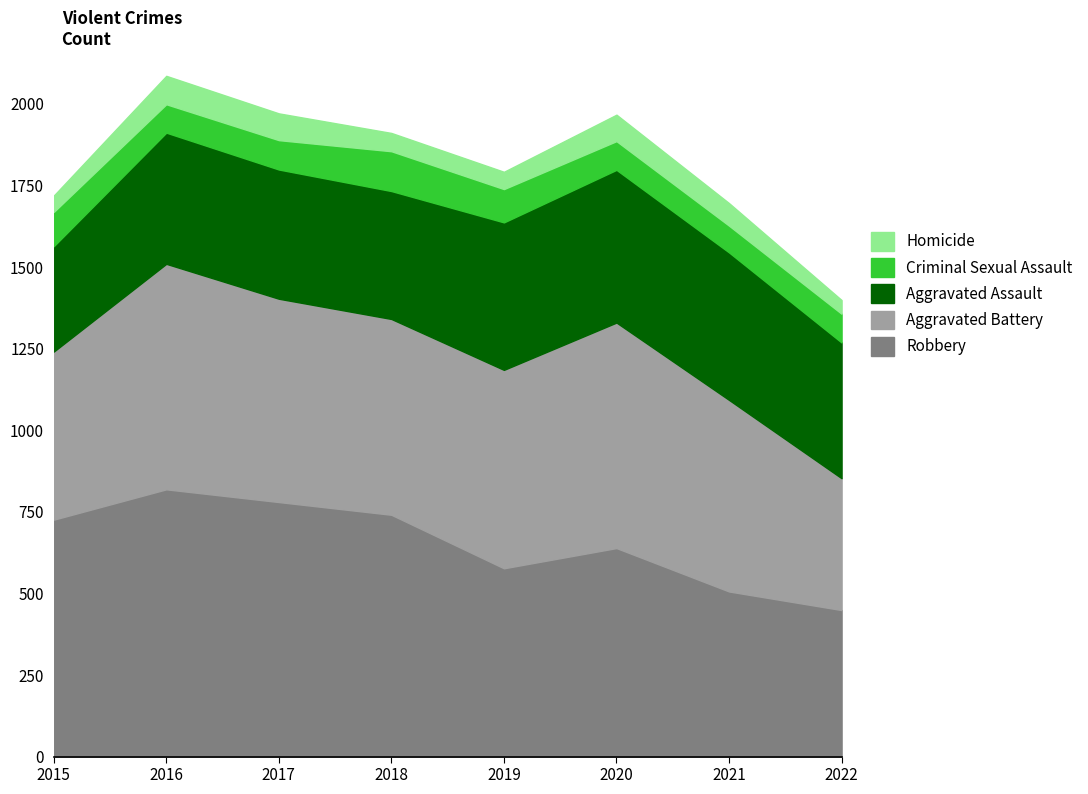

Between 2015 and 2022, which series saw the biggest shift?

Robbery